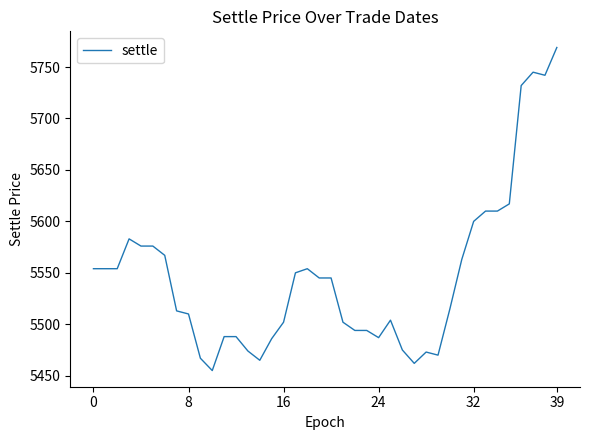

What is the greatest value displayed?

5769